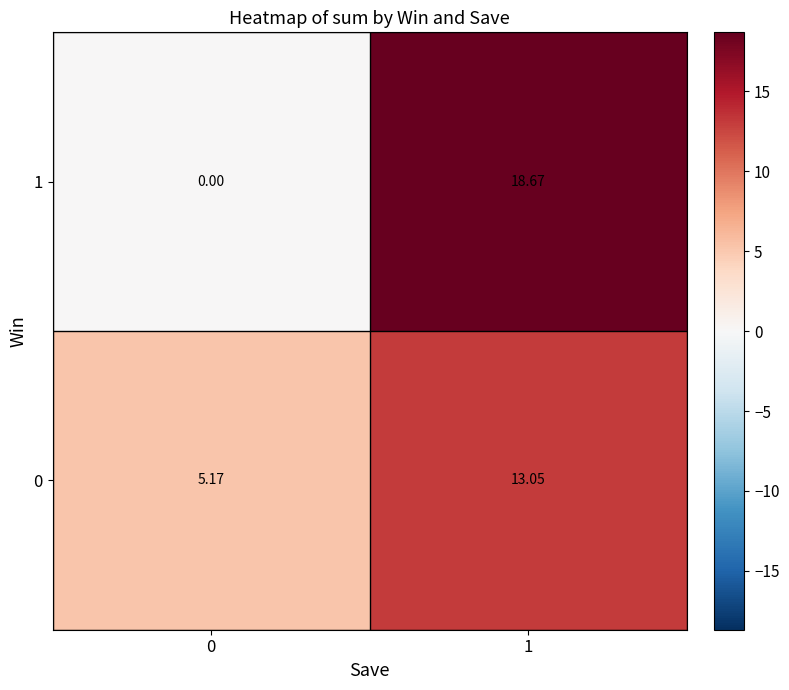

Is the value of 0 at 1 greater than the value of 1 at 0?

Yes